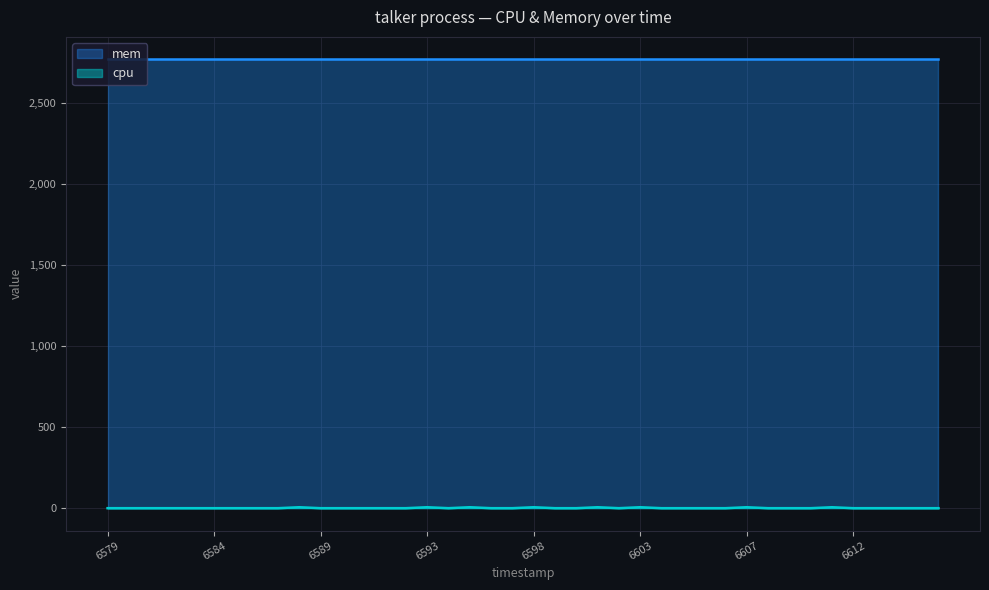

What is the maximum value shown in the chart?

2772.0